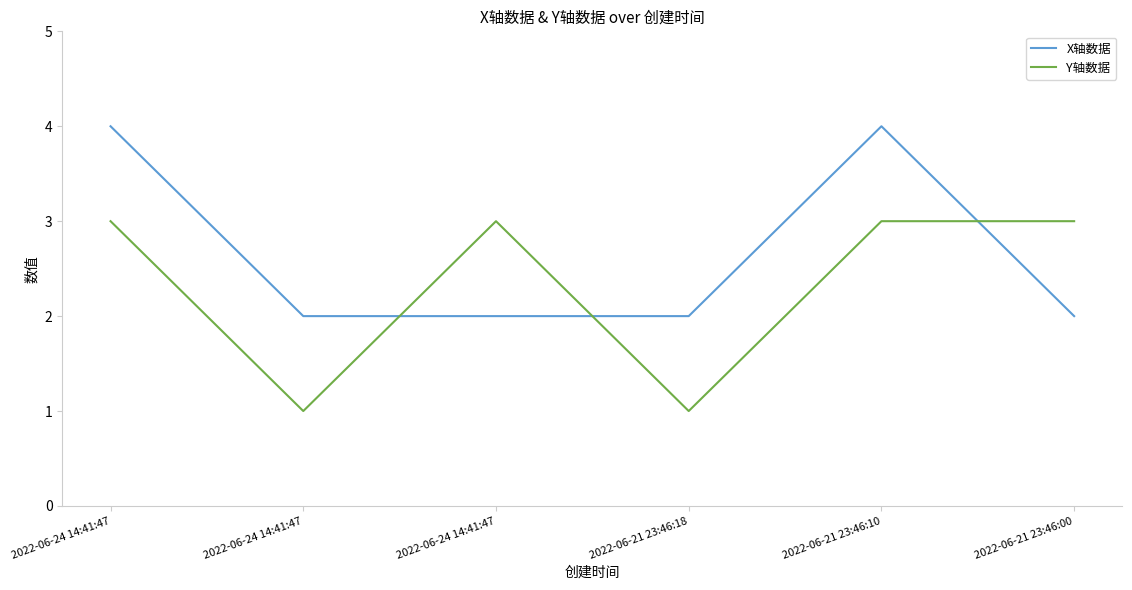

Which series has the largest total across all categories?

X轴数据